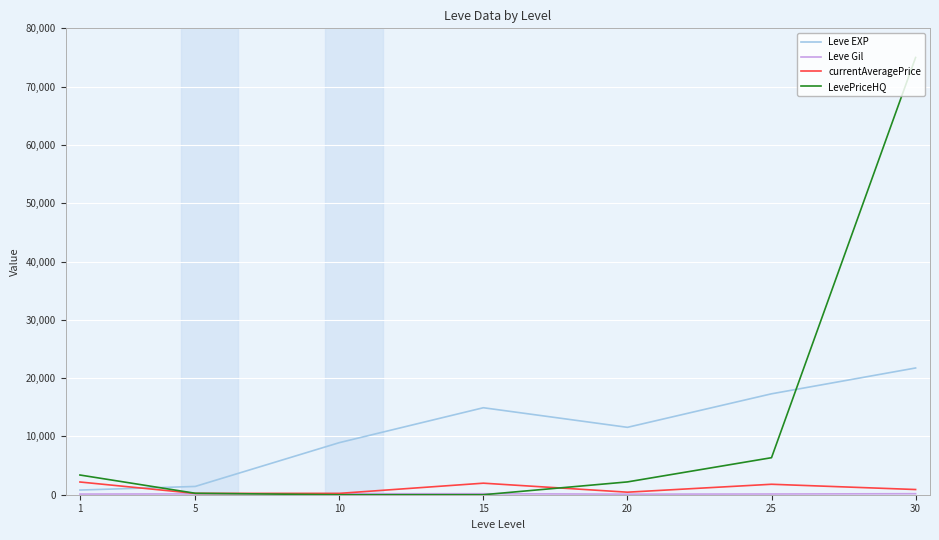

Which series ends up on top after the final intersection of Leve EXP and currentAveragePrice?

Leve EXP